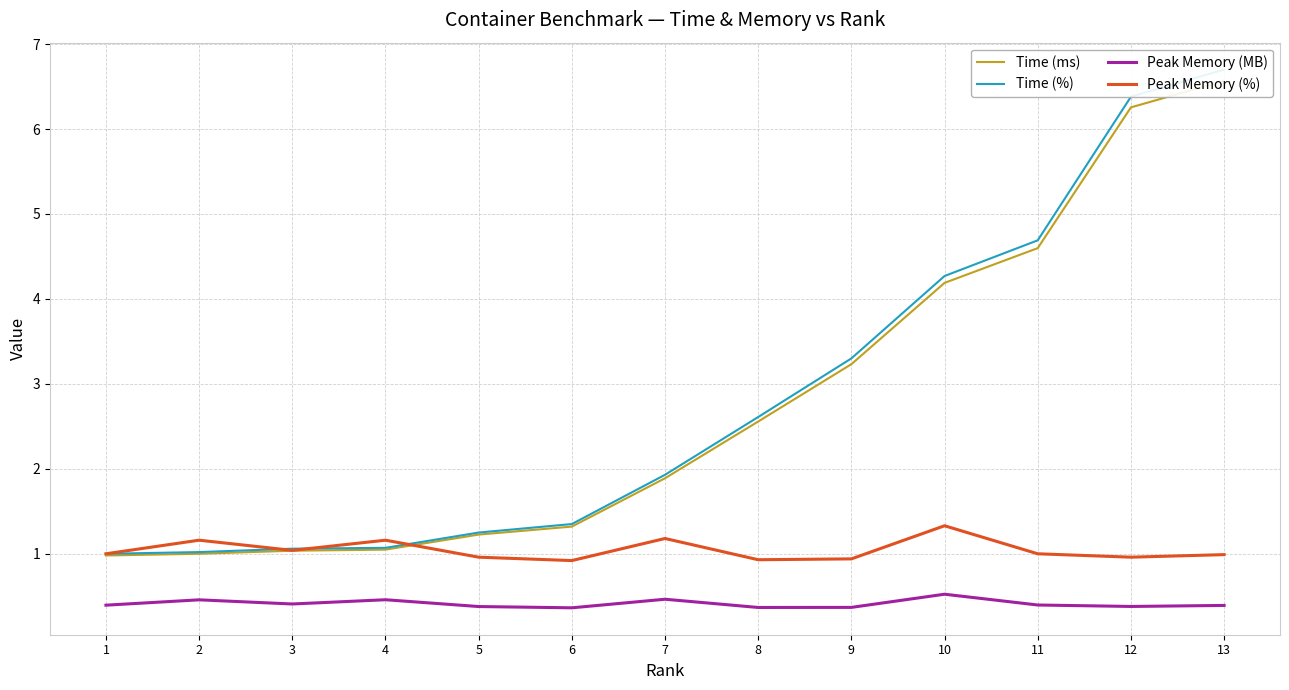

How many values in the Time (%) series exceed 1?

12